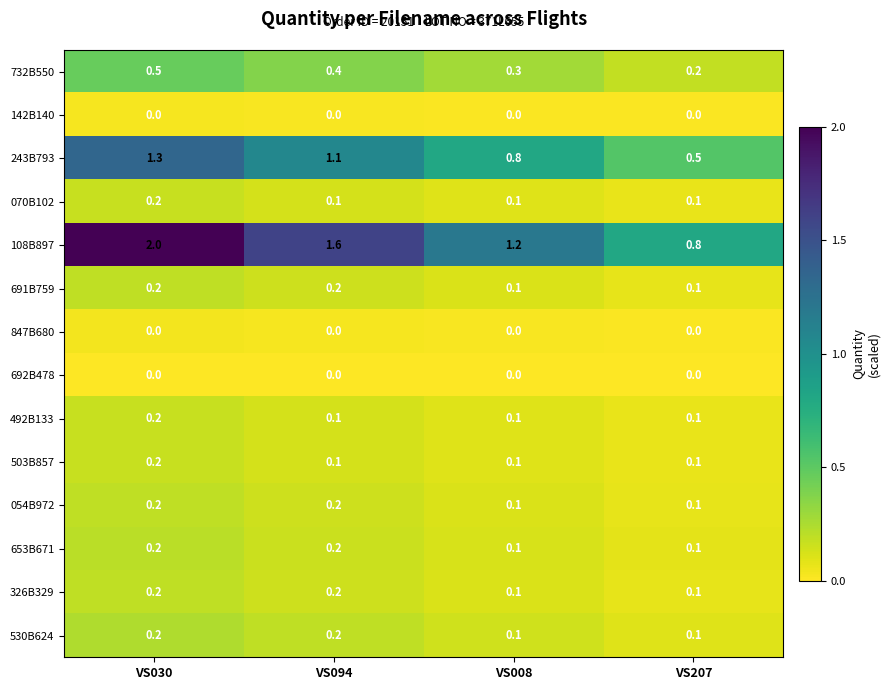

Which series has the largest range (max minus min)?

108B897